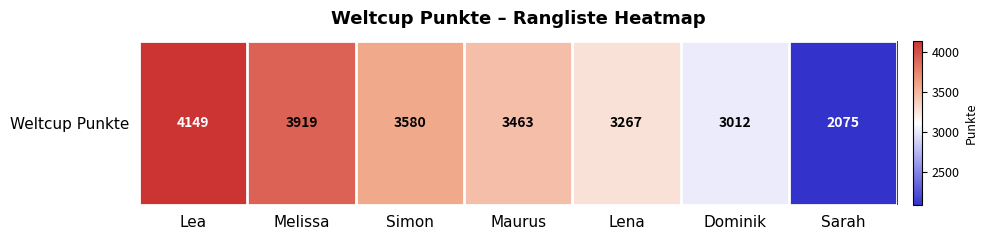

Is it true that the value at Lena is 3267?

True